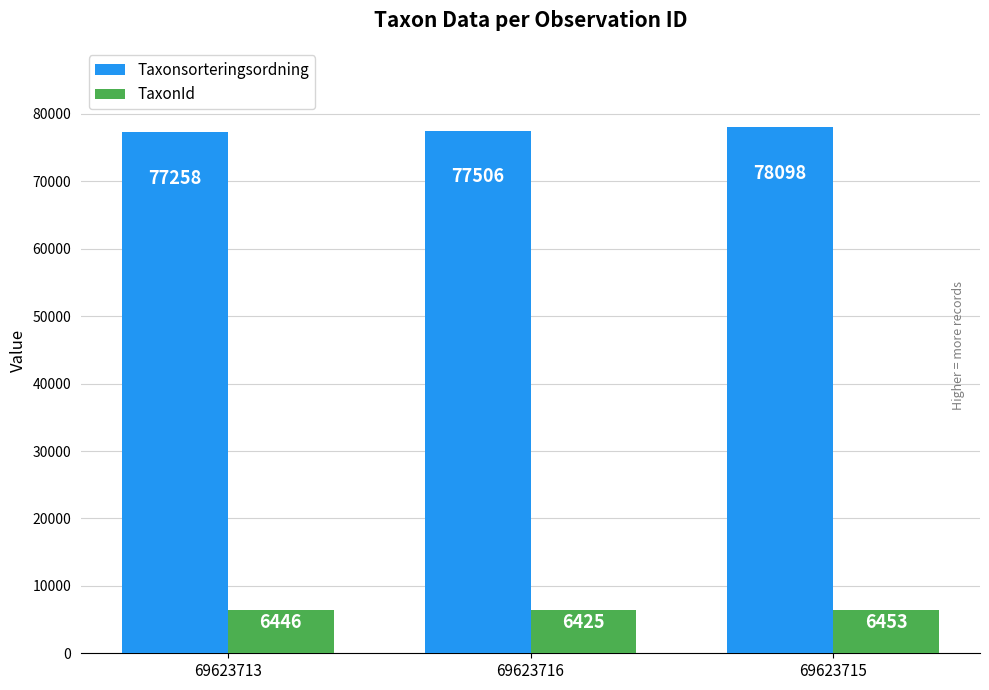

The Taxonsorteringsordning series shows 103493 at 69623716. True or false?

False